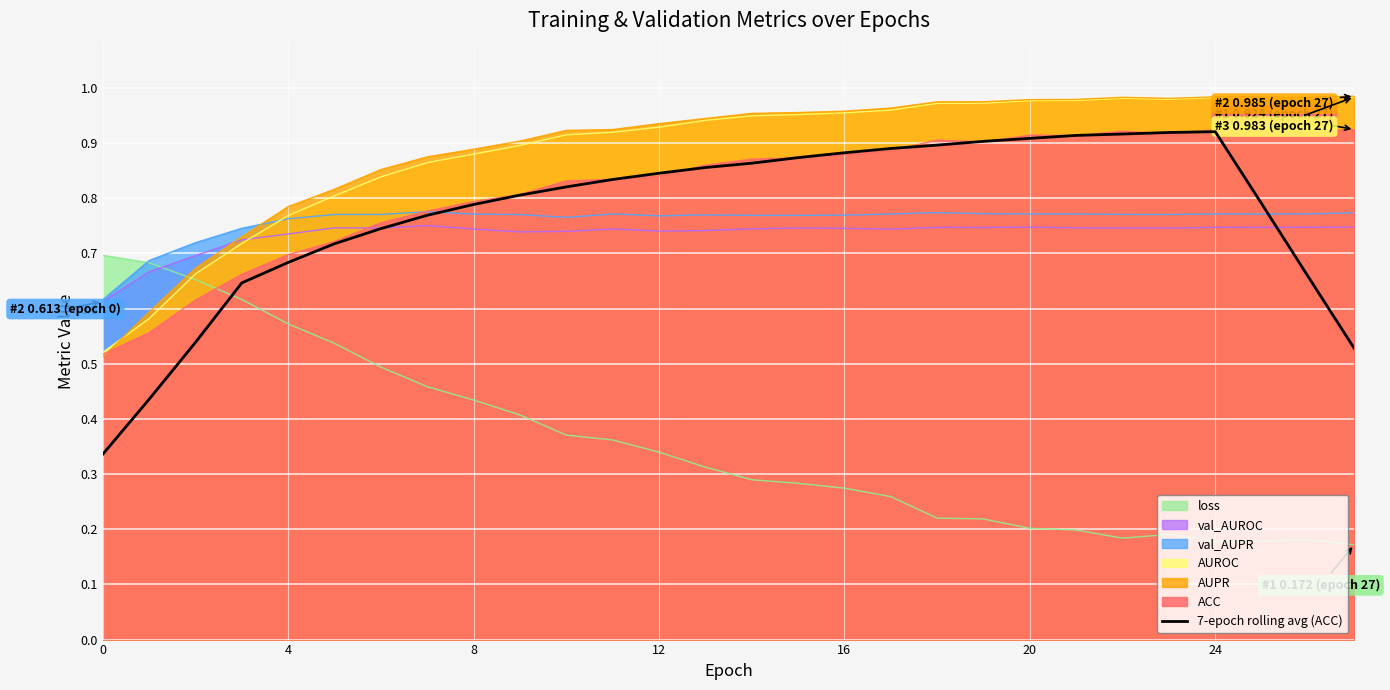

How many intersections are there between loss and val_AUROC?

1